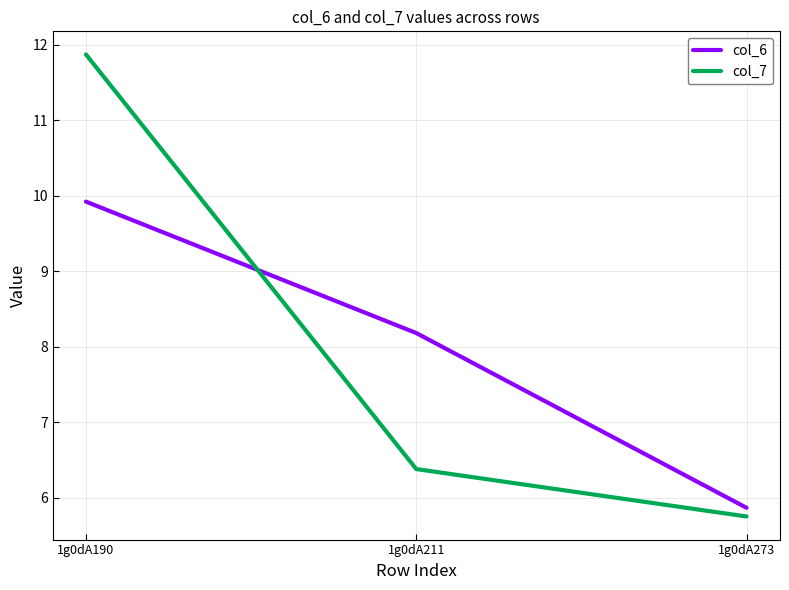

Which series changed the most between 1g0dA190 and 1g0dA273?

col_7